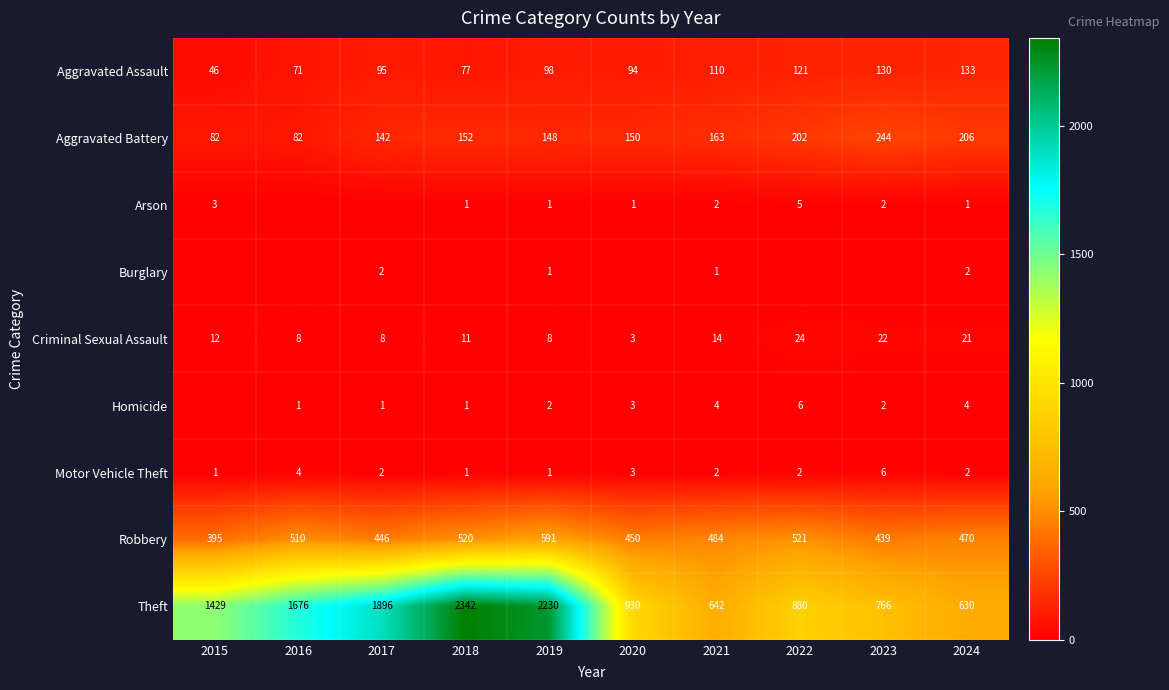

The Theft series shows 170 at 2024. True or false?

False